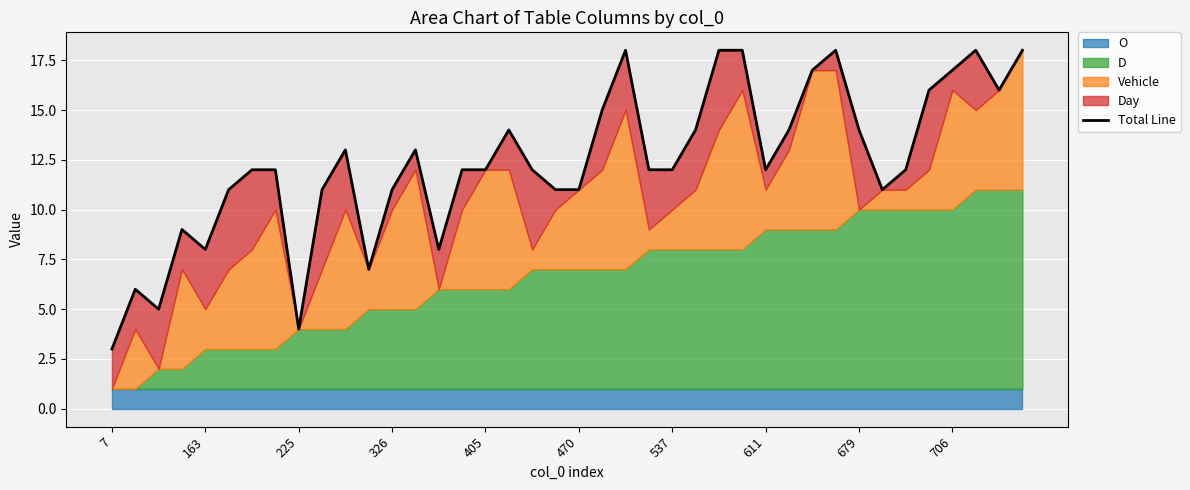

Which has a higher value, 24 or 23?

24